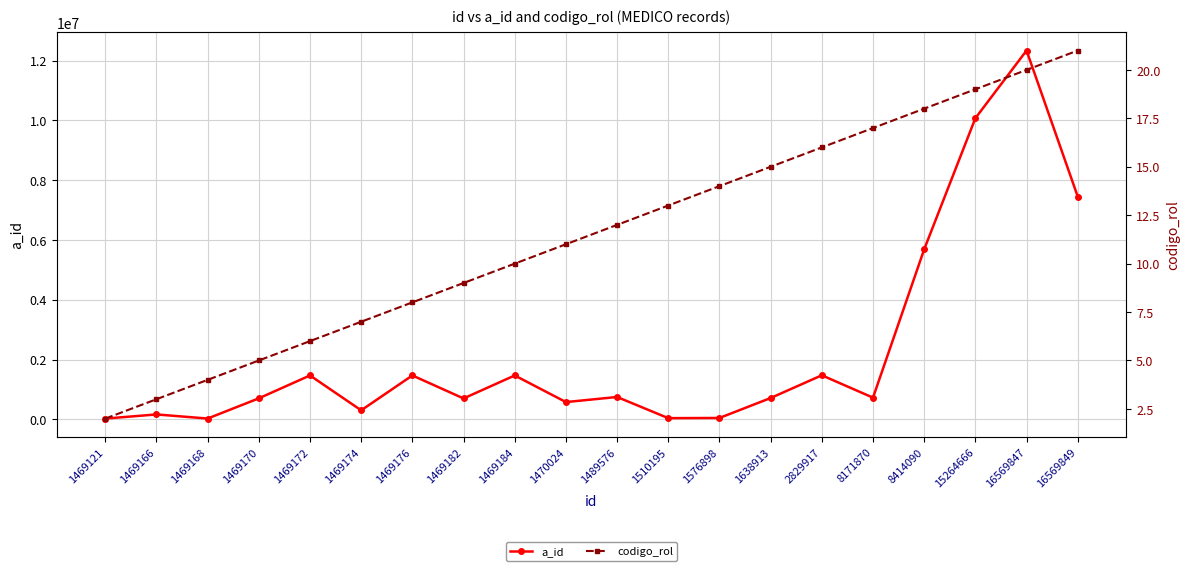

How many values in the a_id series are below 723243?

10